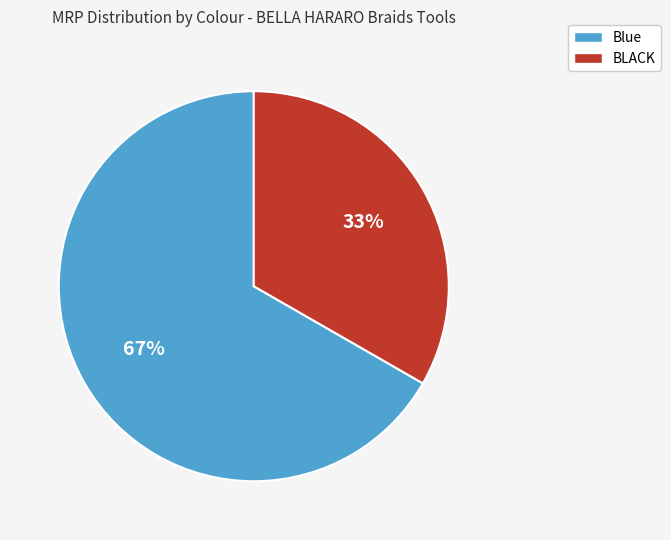

Rank the categories by value from highest to lowest.

Blue, BLACK